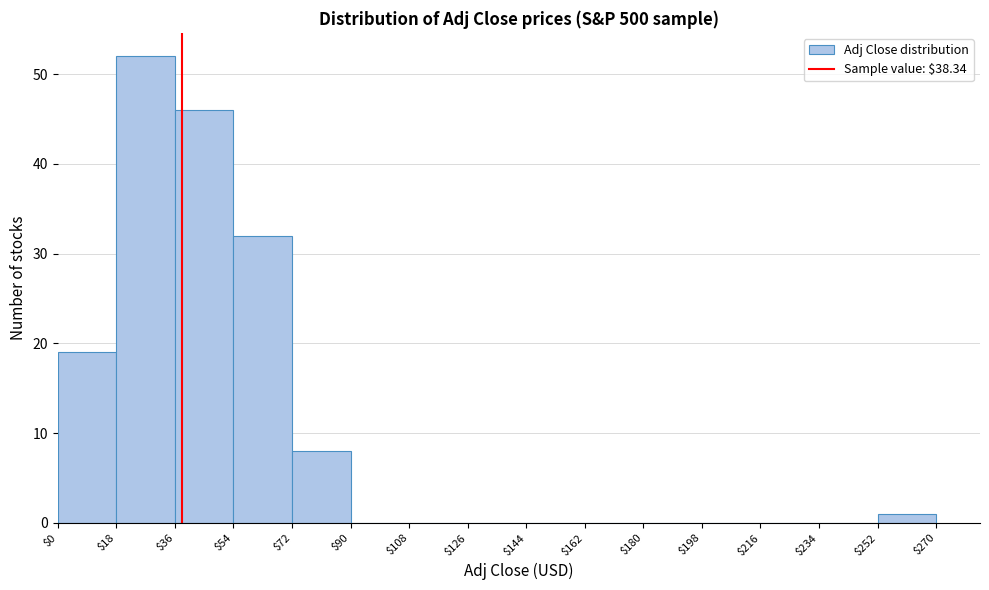

Which range on the x-axis has the tallest bar?

$18 to $36